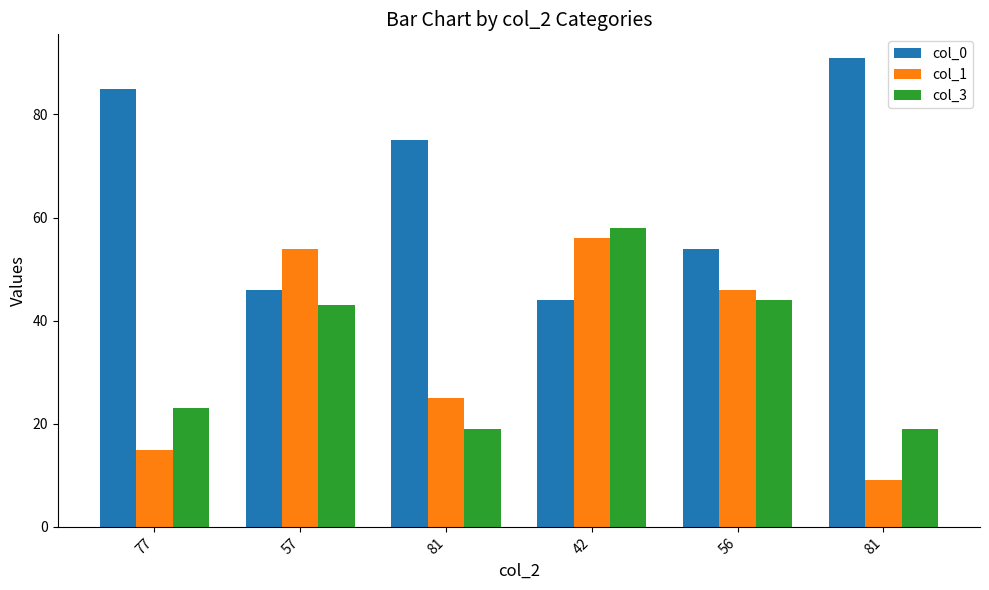

Between 57 and 81, which series saw the biggest shift?

col_0